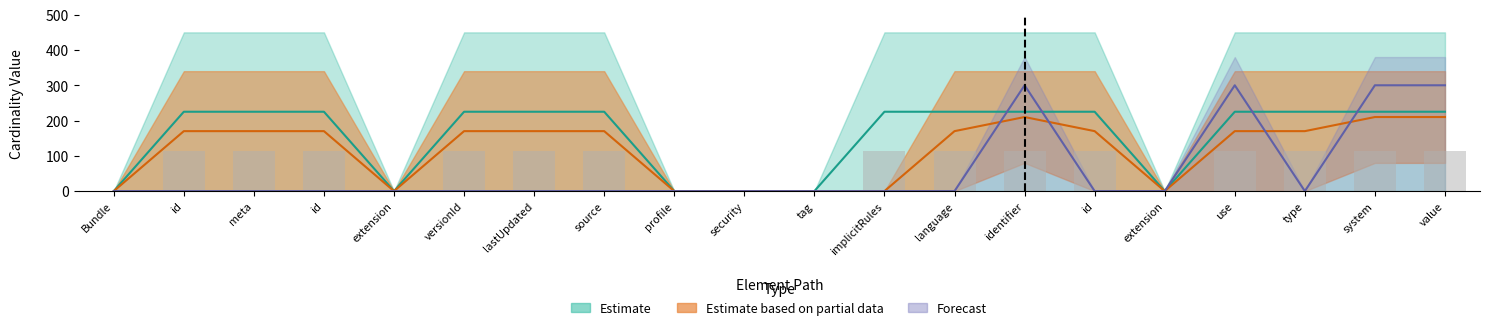

True or false: Estimate upper (Base Max parsed) has a value of 119 at profile.

False